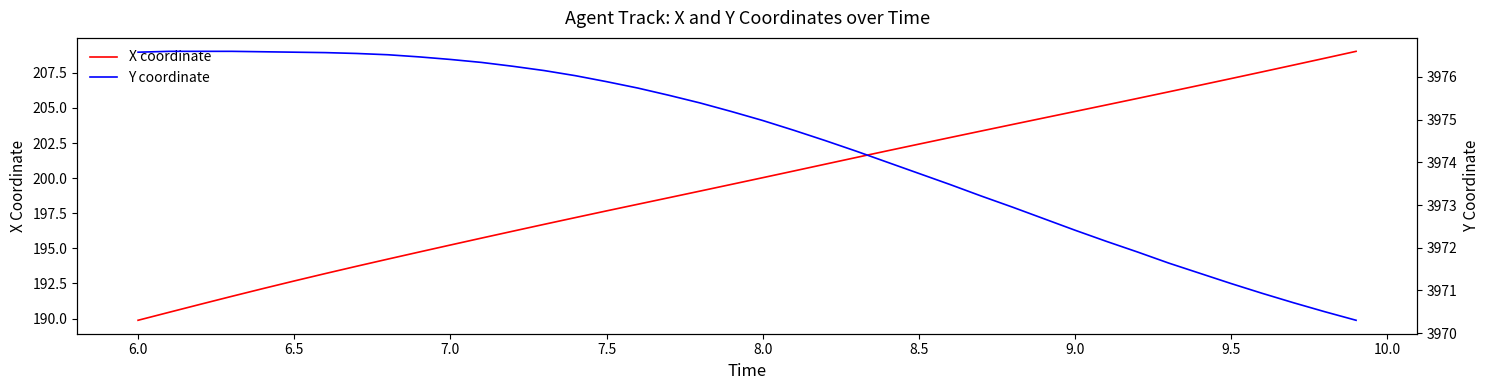

Which series has the largest total across all categories?

Y coordinate